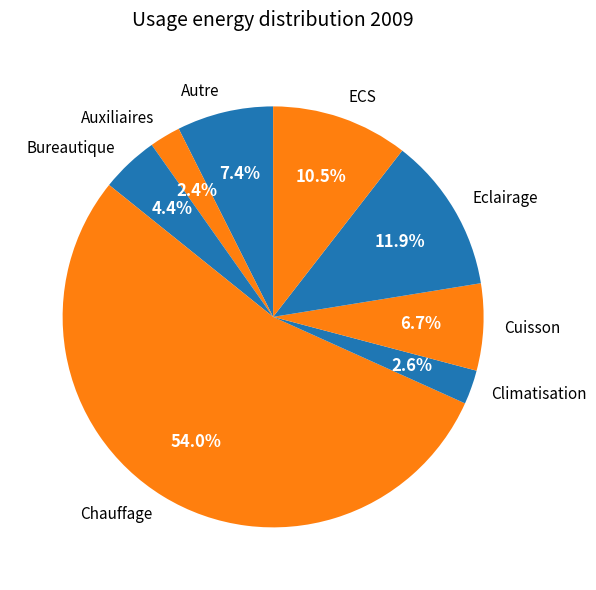

What is the largest slice in the pie chart?

Chauffage